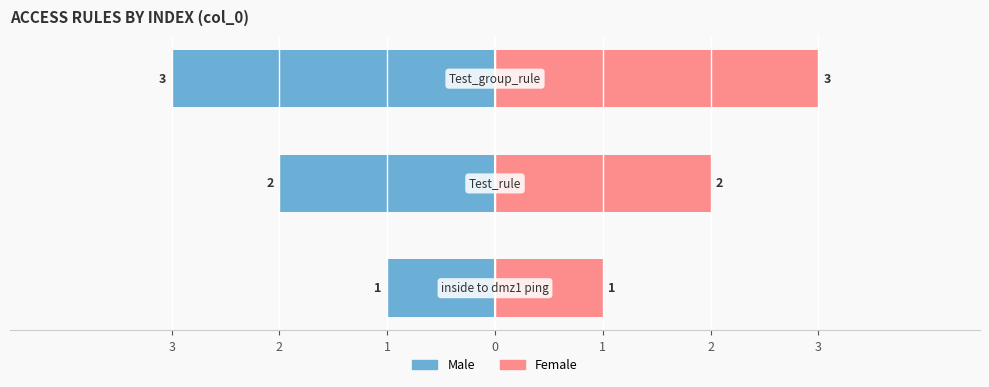

The Male series shows -5 at 1. True or false?

False